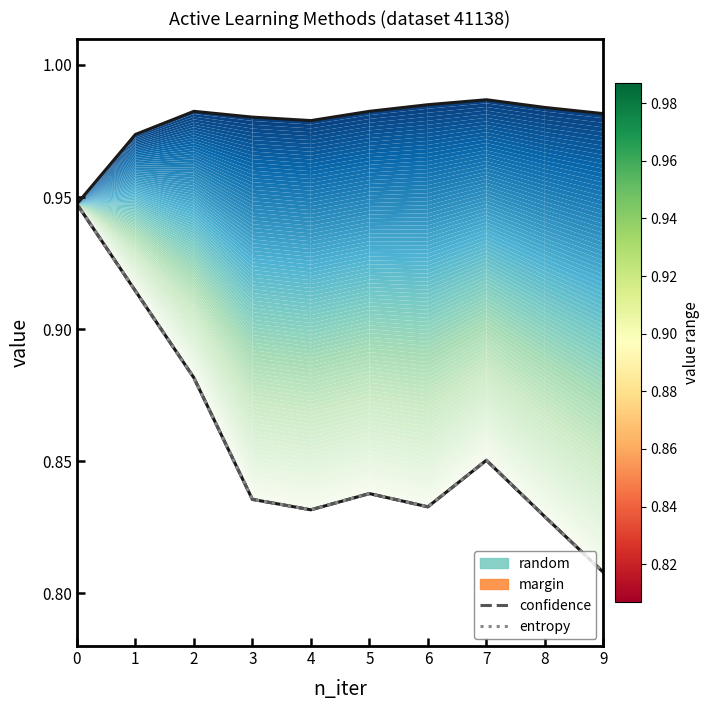

Which category has the lowest value in the confidence series?

9